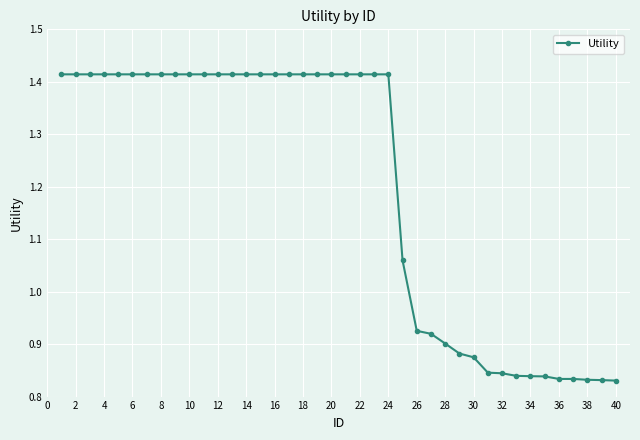

What is the difference between the maximum and second lowest values?

0.6